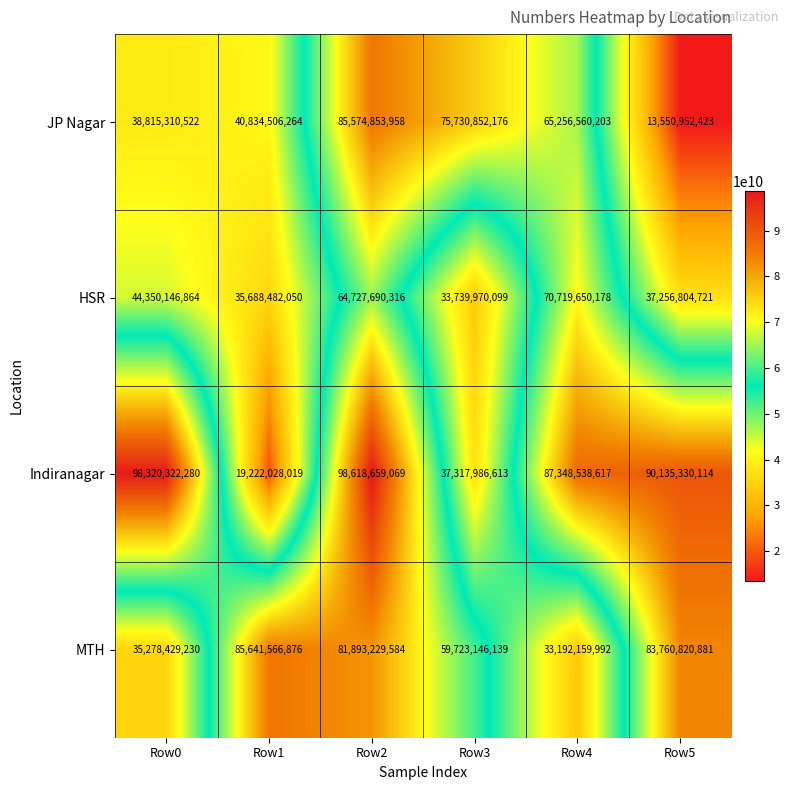

How many data points does each series have?

6